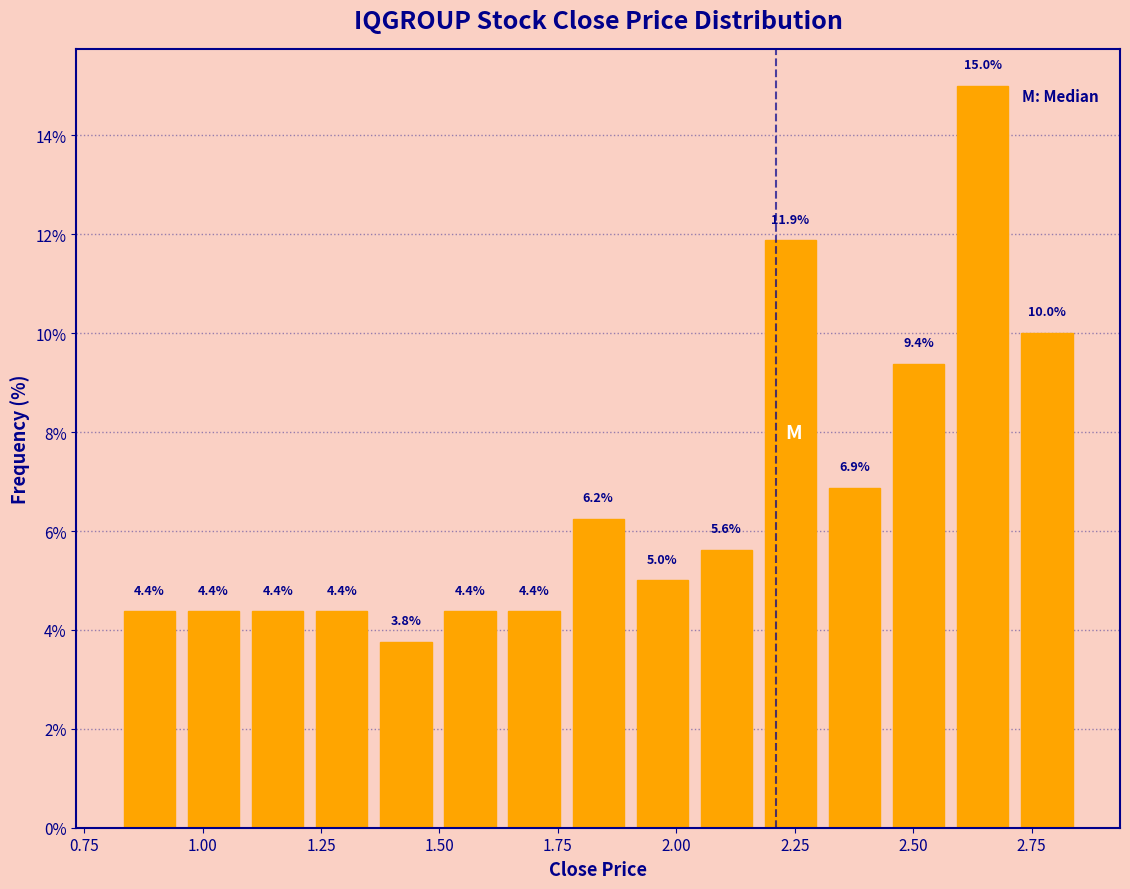

Around what value on the x-axis is the tallest bar? Give the approximate position of its centre, as read against the axis.

2.65